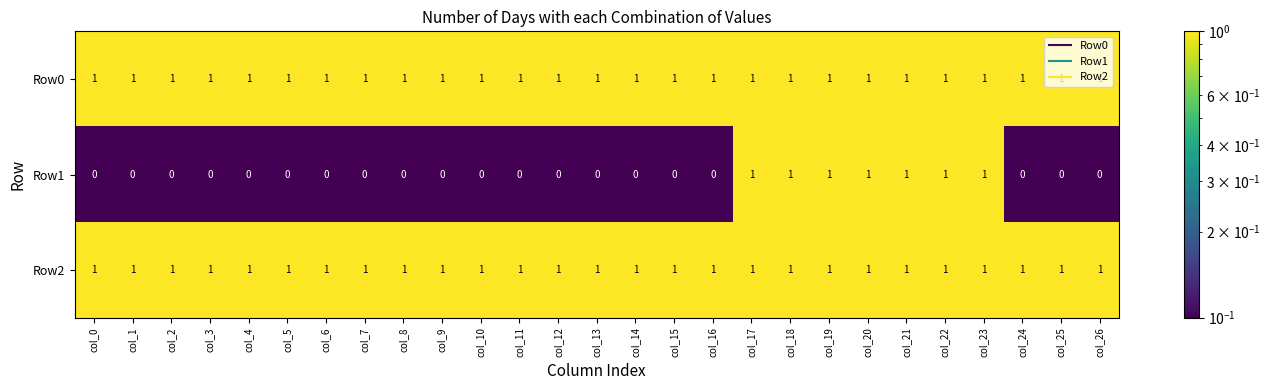

Which series has the widest spread of values?

Row1